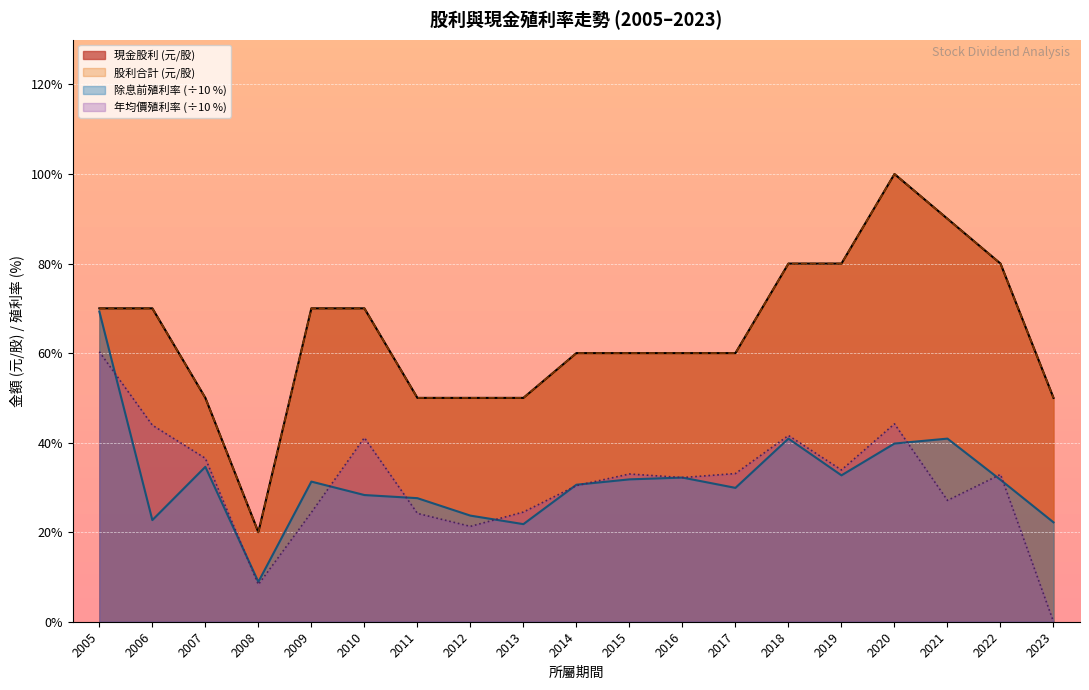

How many 現金股利 values are between 0 and 1?

19